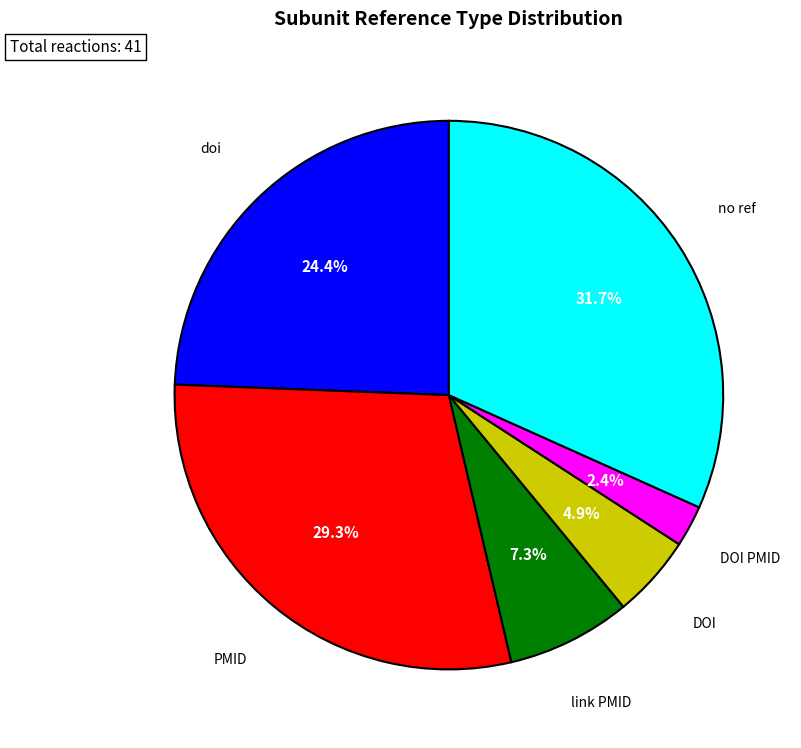

Which category has the biggest portion of the pie?

no ref